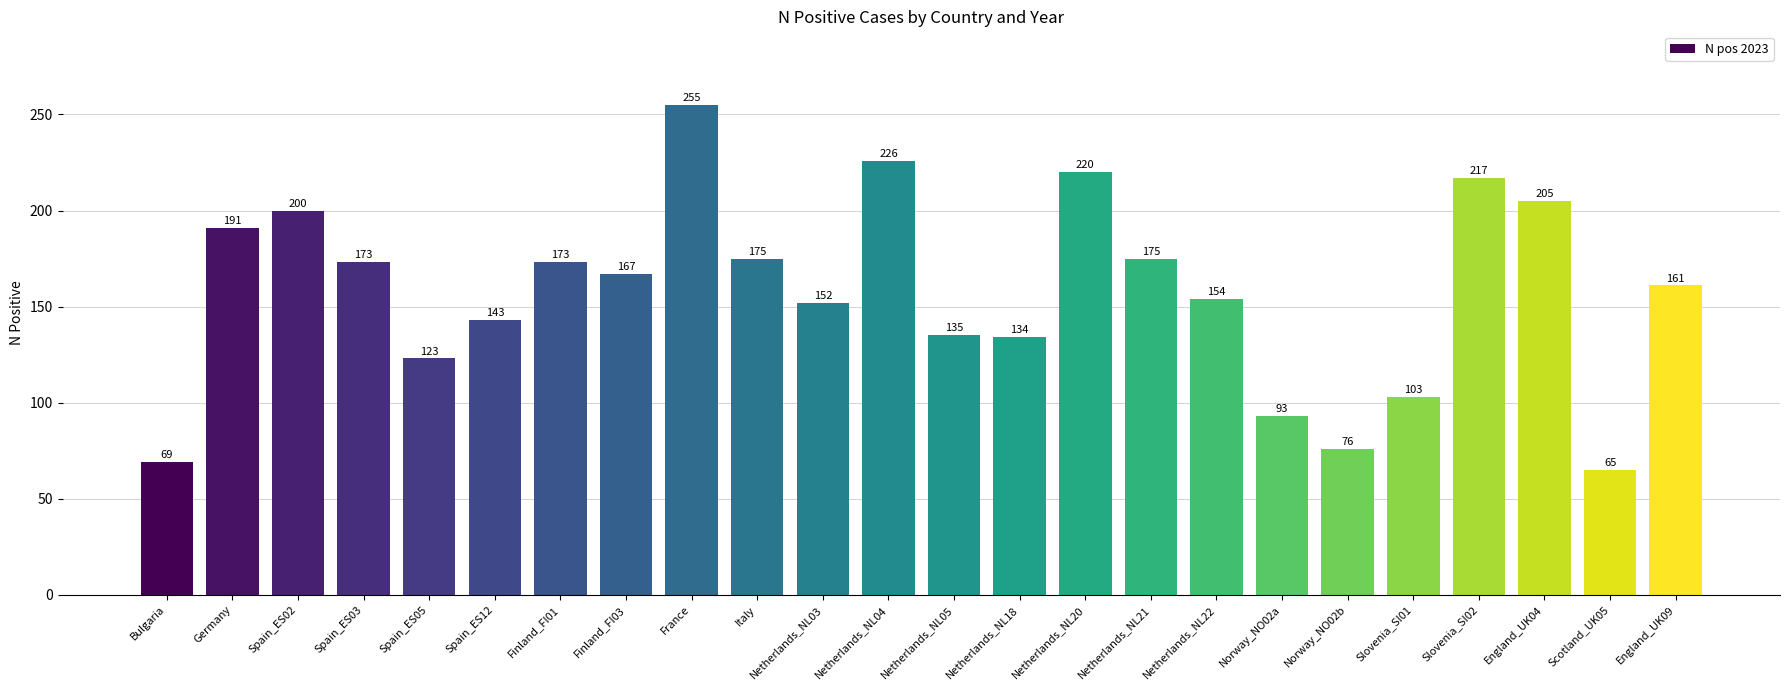

What is the change in value from Germany to Slovenia_SI02?

+26